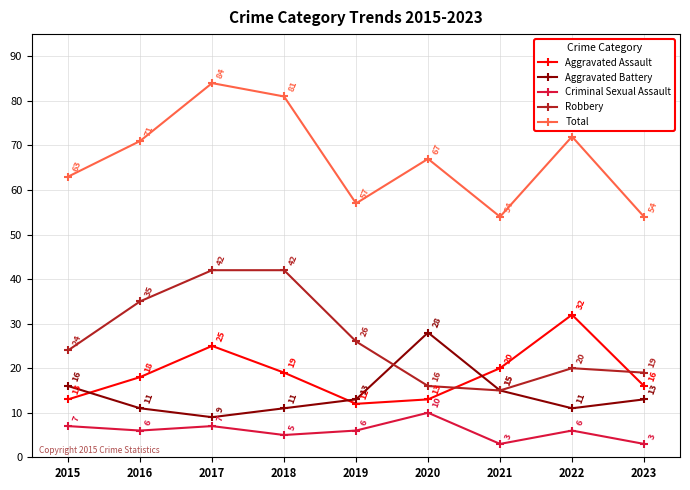

Rank the series by their maximum value, from lowest to highest.

Criminal Sexual Assault, Aggravated Battery, Aggravated Assault, Robbery, Total